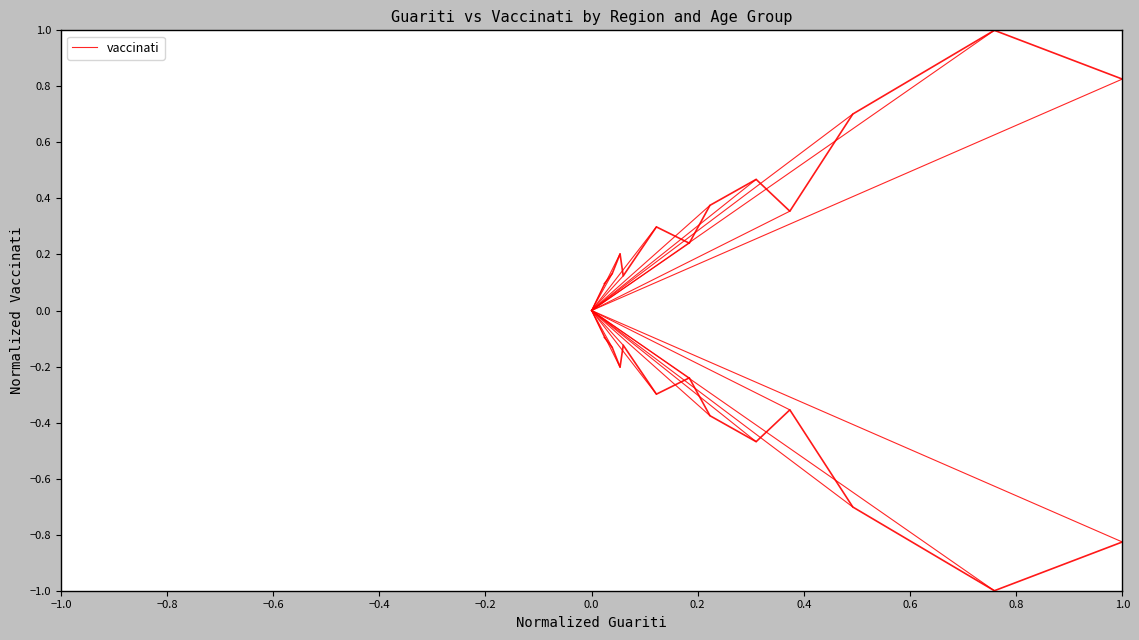

The value at 0.0 is 0.1. True or false?

False